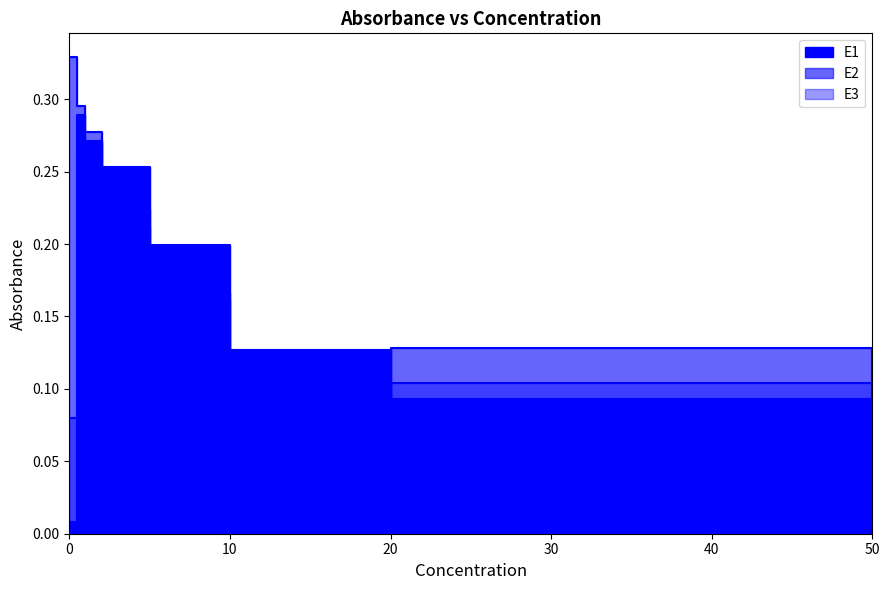

At how many categories does at least one series exceed 0?

8